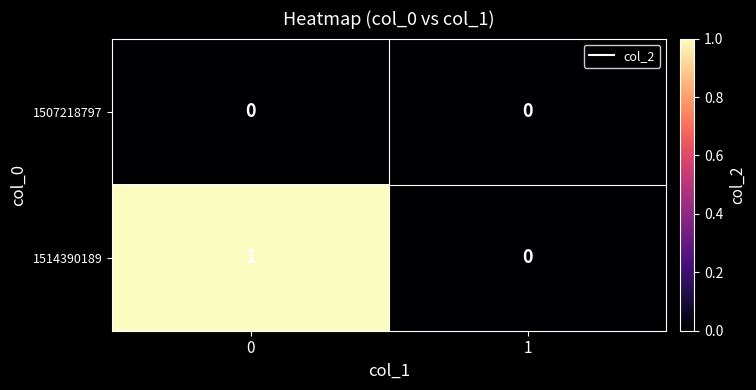

Count the number of categories in the chart.

2